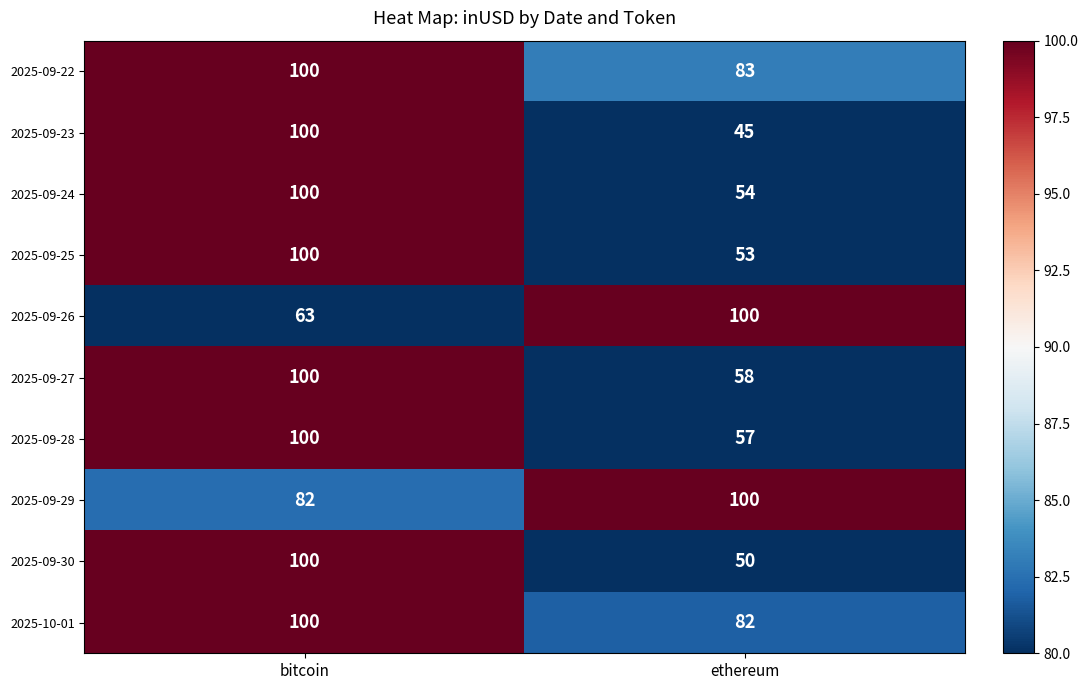

Reading left to right, list all the values displayed in this chart.

2025-09-22: bitcoin=100	ethereum=83
2025-09-23: bitcoin=100	ethereum=45
2025-09-24: bitcoin=100	ethereum=54
2025-09-25: bitcoin=100	ethereum=53
2025-09-26: bitcoin=63	ethereum=100
2025-09-27: bitcoin=100	ethereum=58
2025-09-28: bitcoin=100	ethereum=57
2025-09-29: bitcoin=82	ethereum=100
2025-09-30: bitcoin=100	ethereum=50
2025-10-01: bitcoin=100	ethereum=82